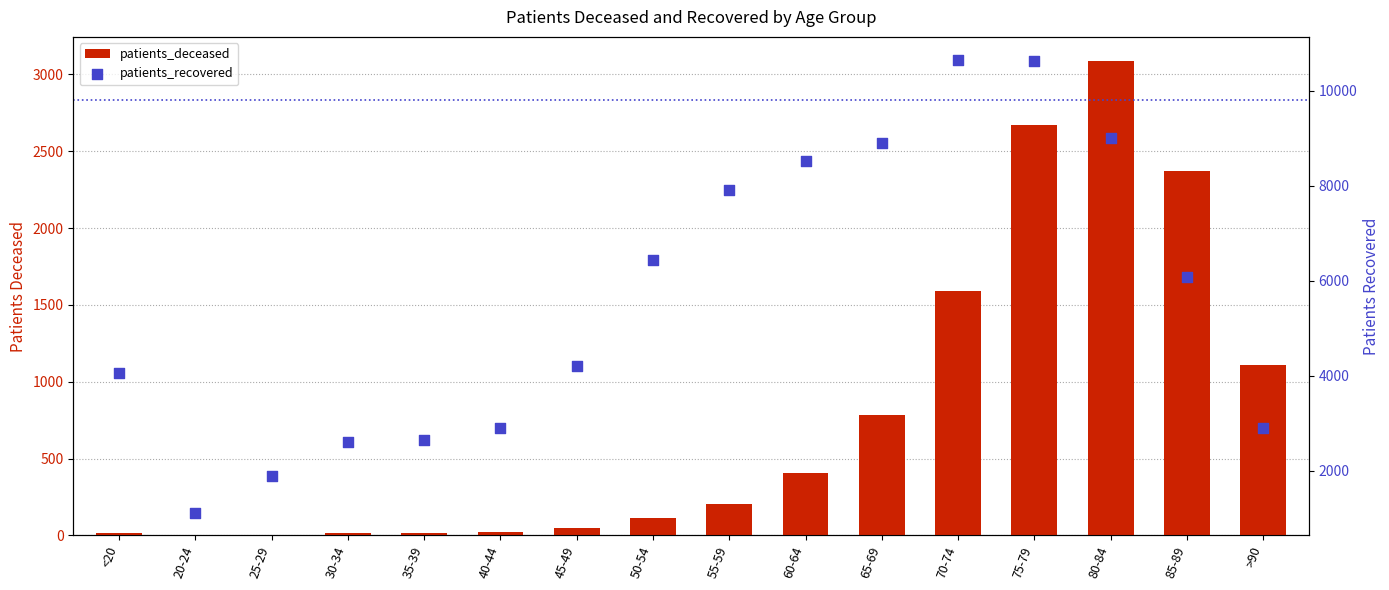

Which series has the largest total across all categories?

patients_recovered